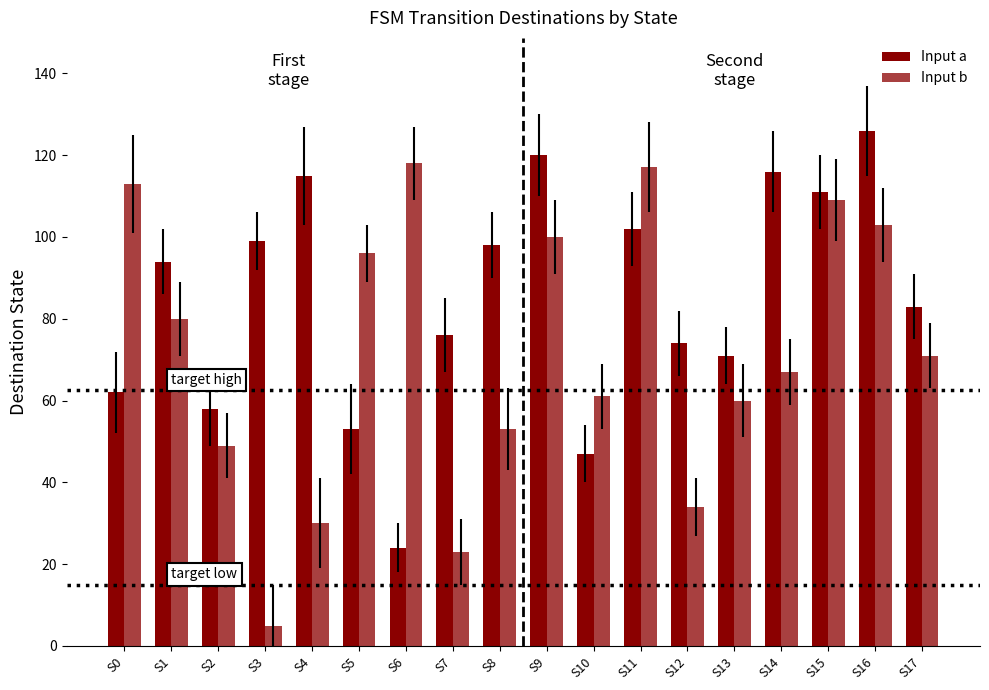

How many distinct data groups are displayed?

2